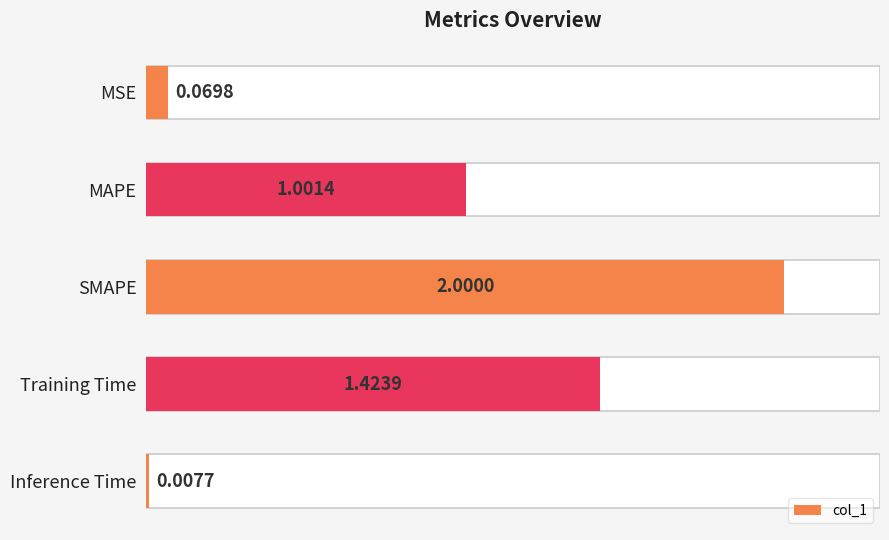

What is the greatest value displayed?

2.0